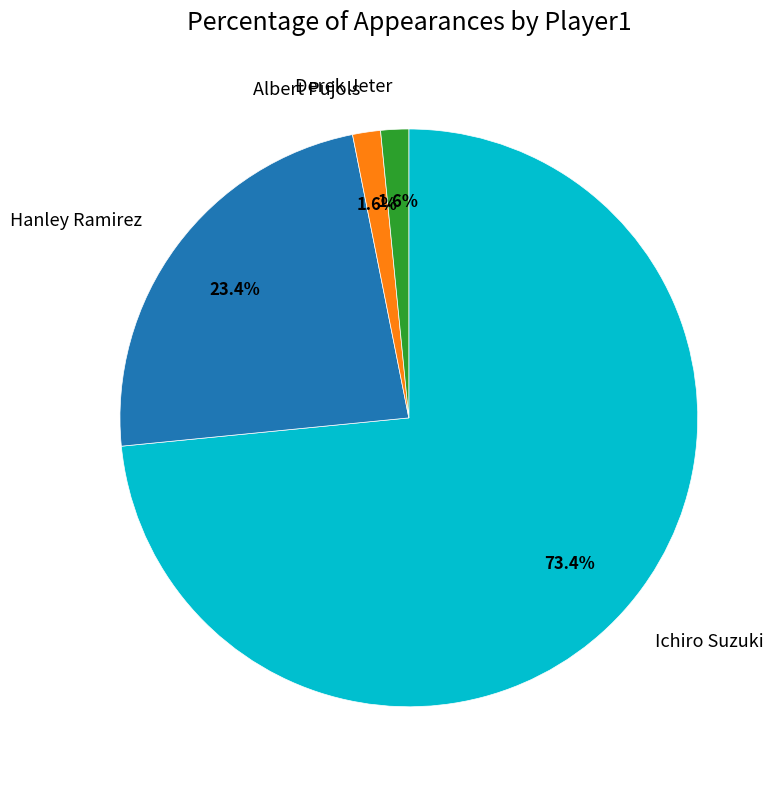

Which category has the biggest portion of the pie?

Ichiro Suzuki